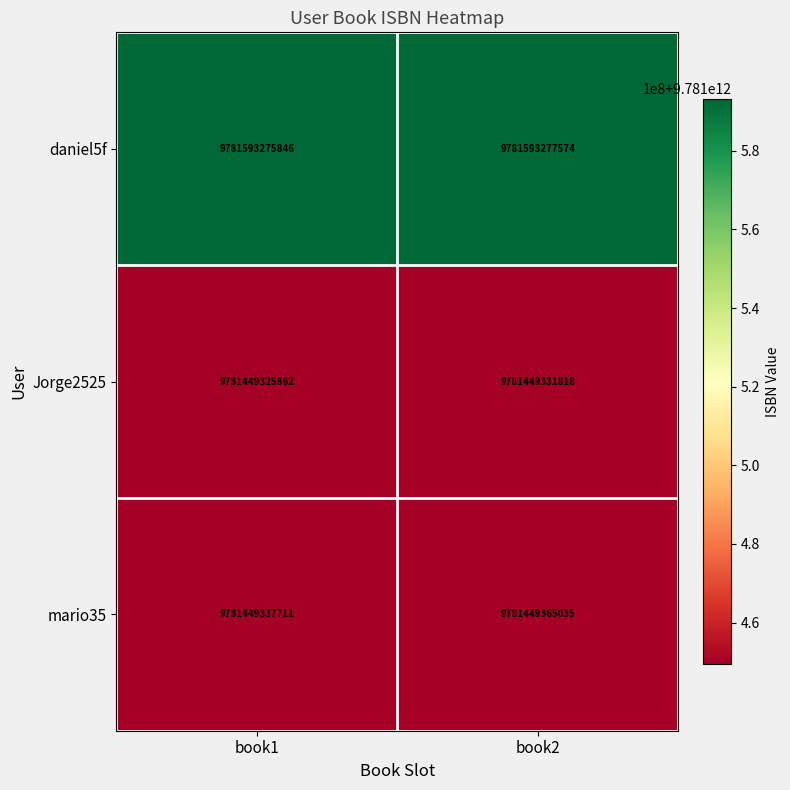

At book2, list the series in order from largest to smallest.

daniel5f, mario35, Jorge2525